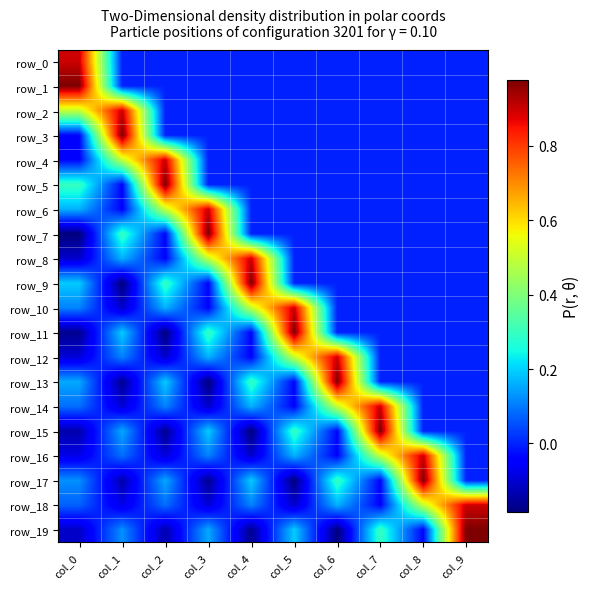

The row_10 series shows 0.0 at col_7. True or false?

True